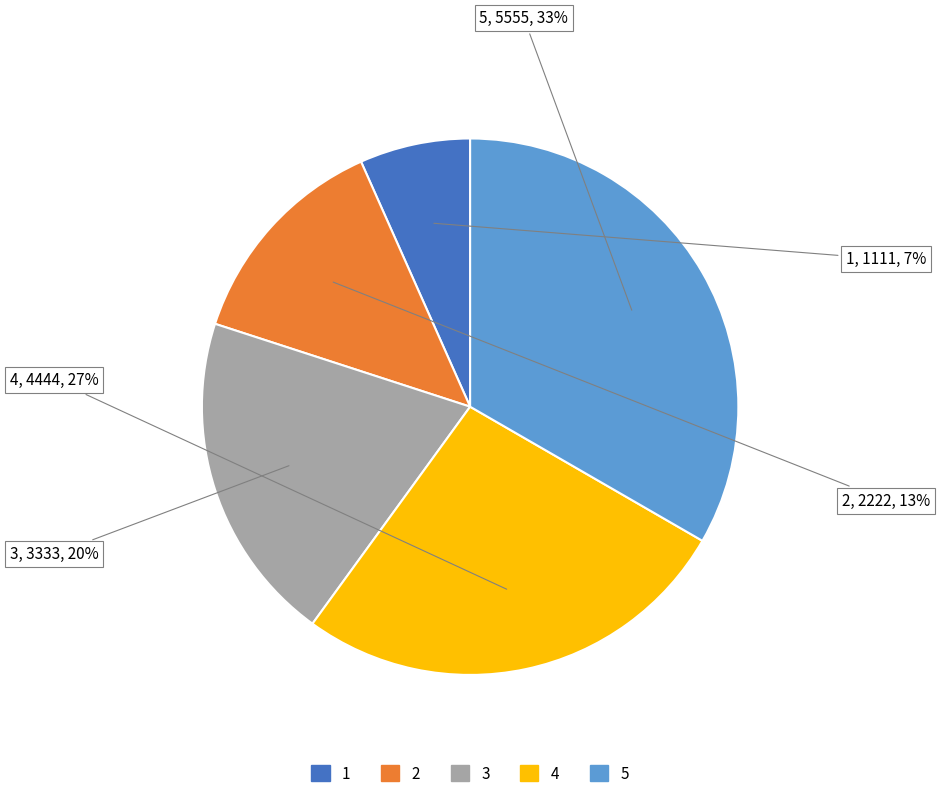

Count the number of slices in the pie.

5